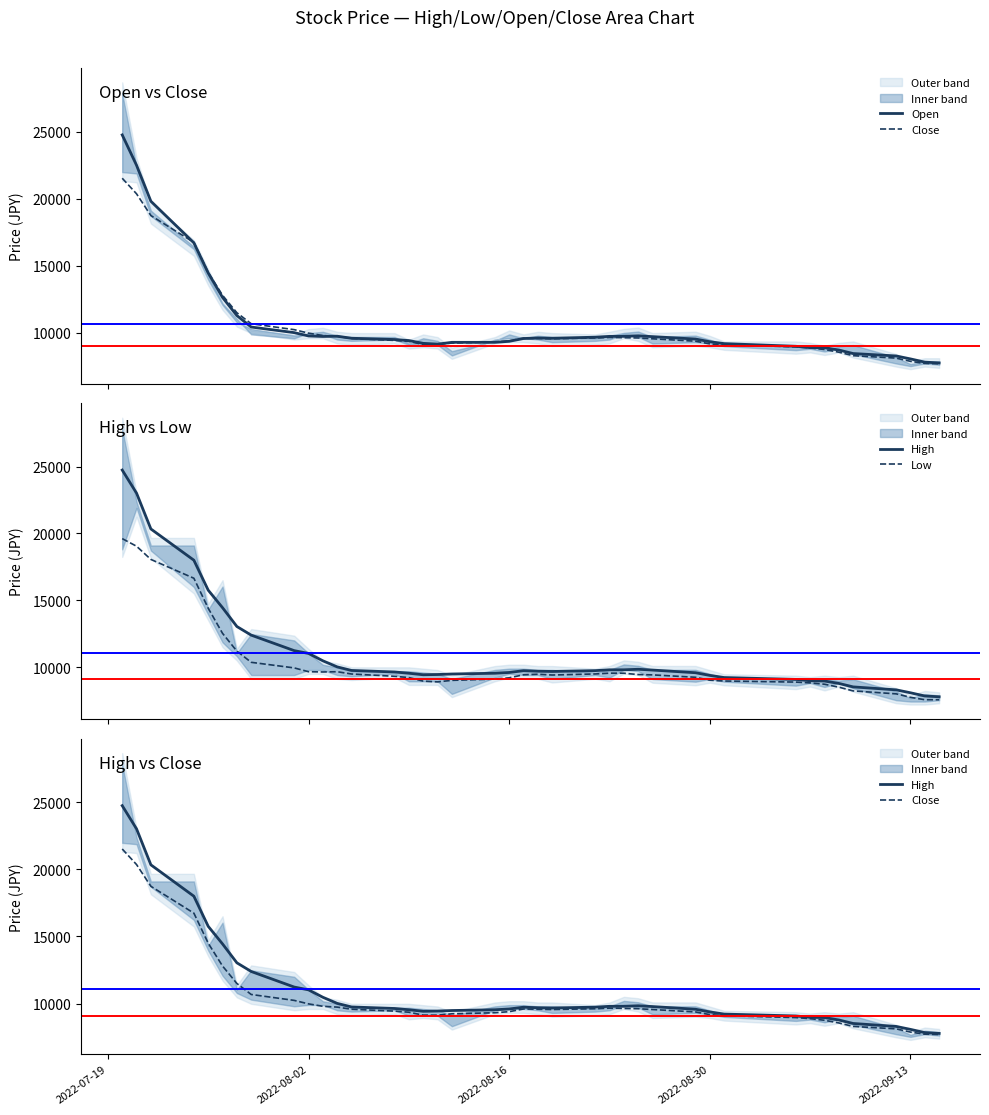

How many times do Close and Open cross each other?

4